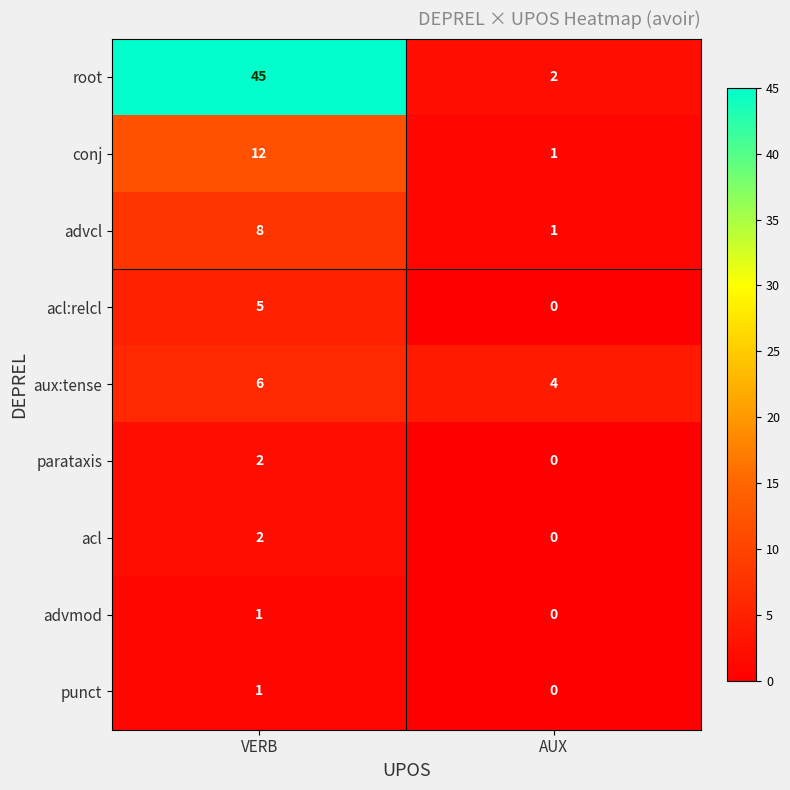

What is the sum of the acl:relcl values at AUX and VERB?

5